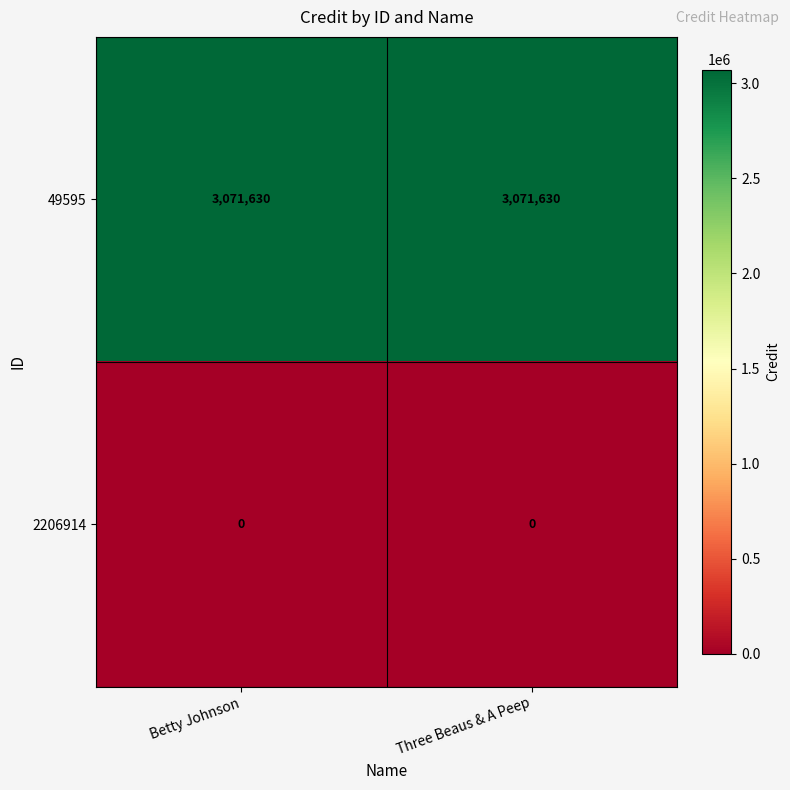

Reading right to left, list all the values displayed in this chart.

49595: 3071630	3071630
2206914: 0	0